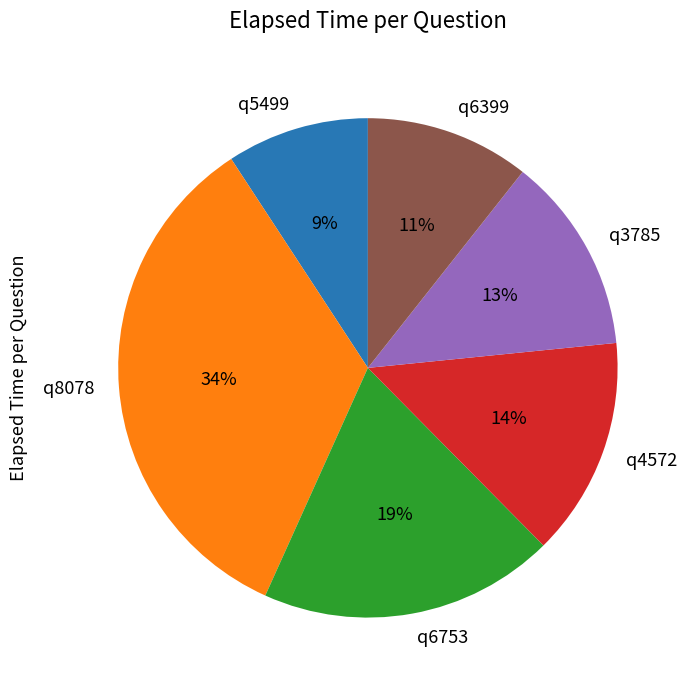

What is the largest slice in the pie chart?

q8078